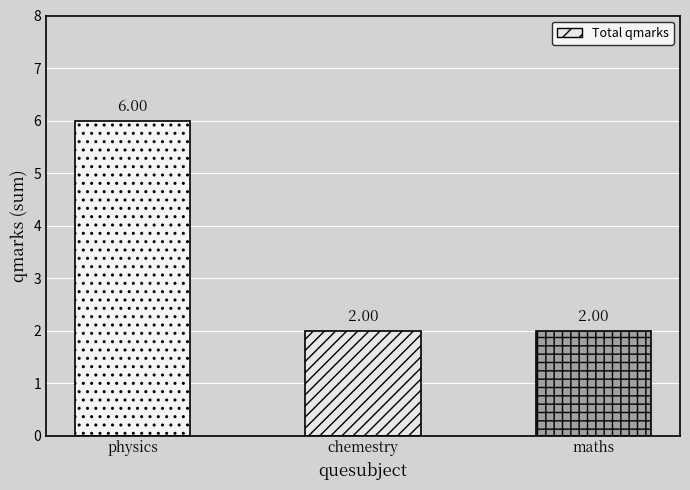

What is the sum of the values at chemestry and maths?

4